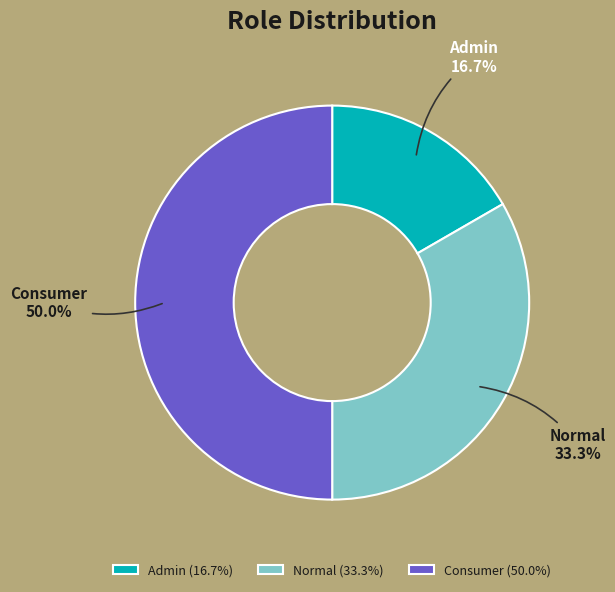

Rank the categories by value from lowest to highest.

Admin, Normal, Consumer